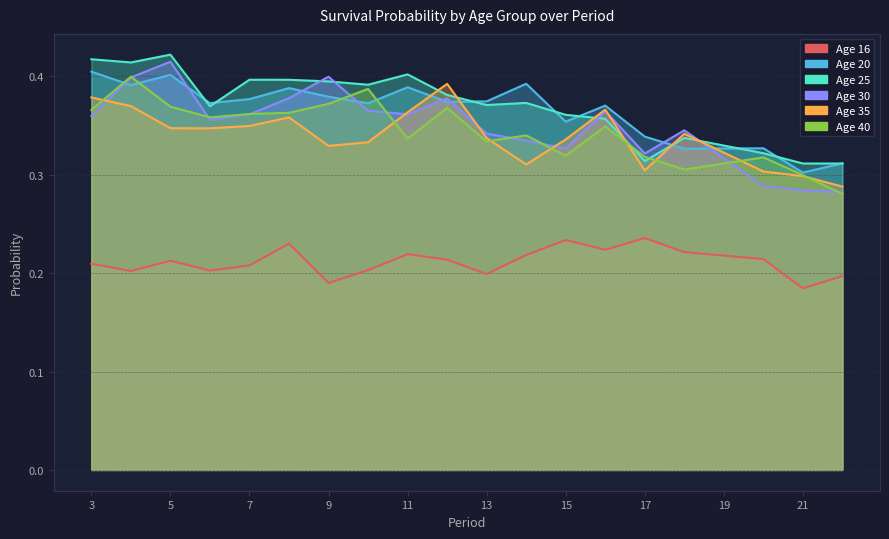

Does the chart have visible grid lines?

Yes